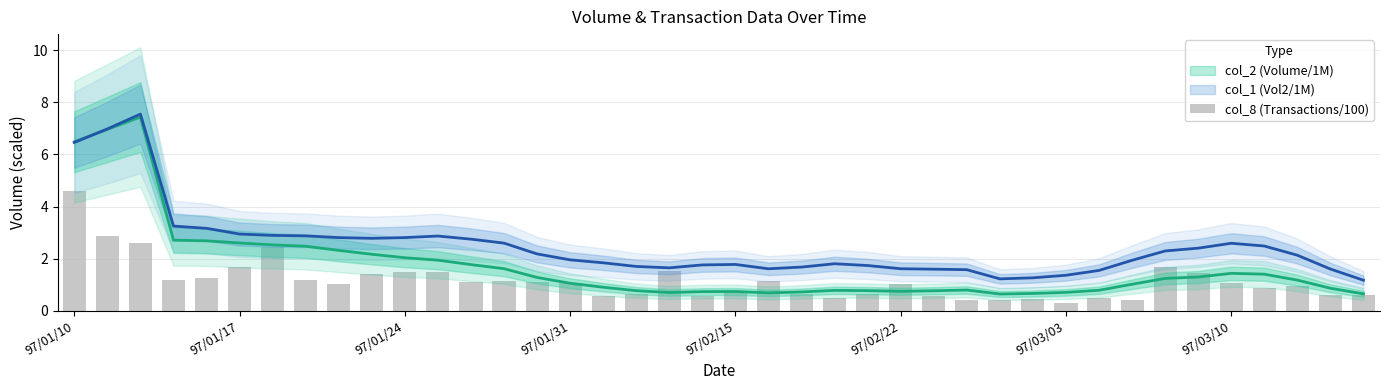

How many categories are shown in the chart?

40